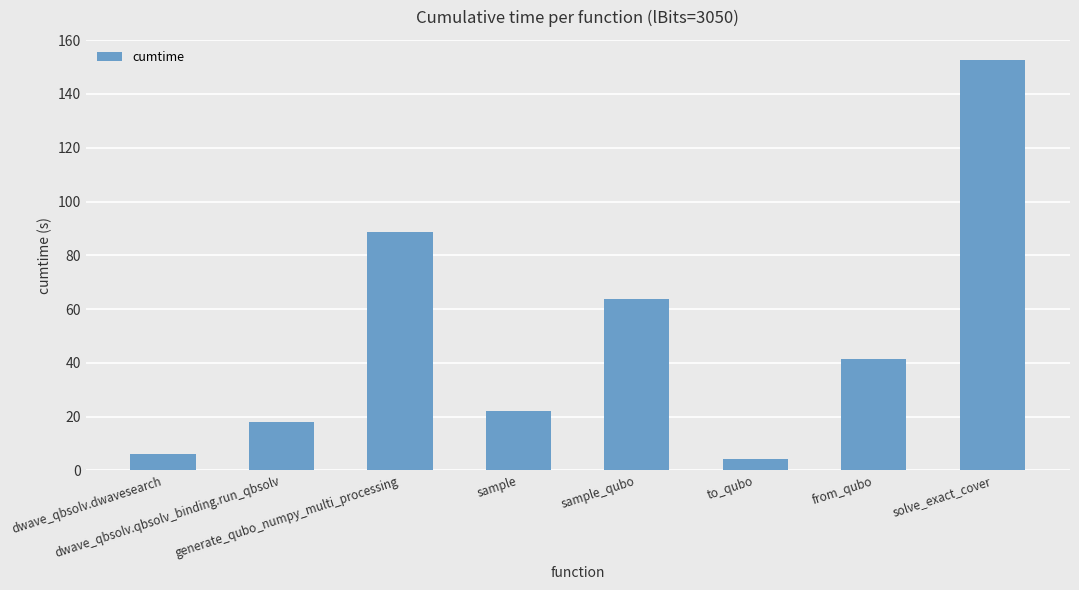

Reading right to left, what are all the values shown in this chart?

152.5	41.4	4.2	63.8	22.1	88.7	18.0	6.2